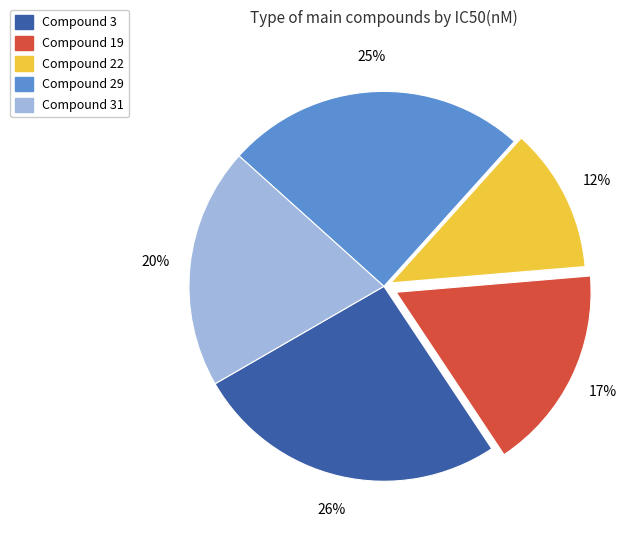

To the nearest percent, what is the difference between the largest and smallest slice percentages?

14%